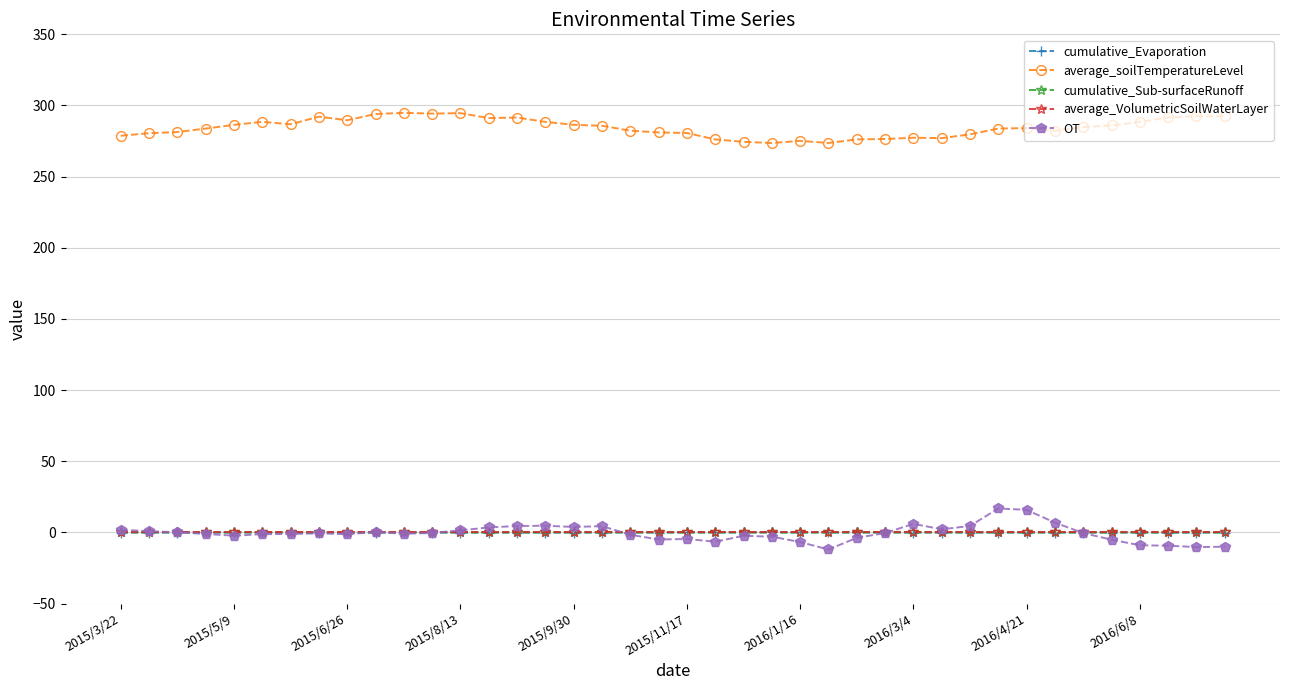

In average_VolumetricSoilWaterLayer, how many points are higher than both neighbors (excluding endpoints)?

11